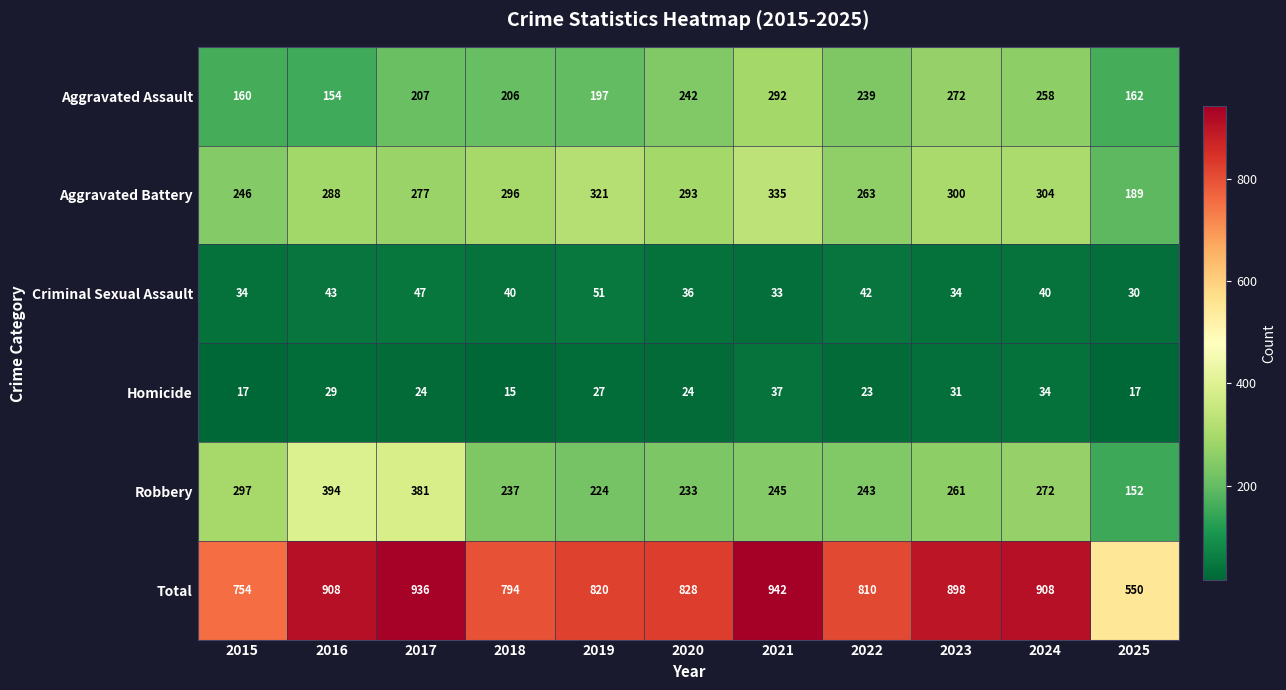

Which series has the largest total across all categories?

Total